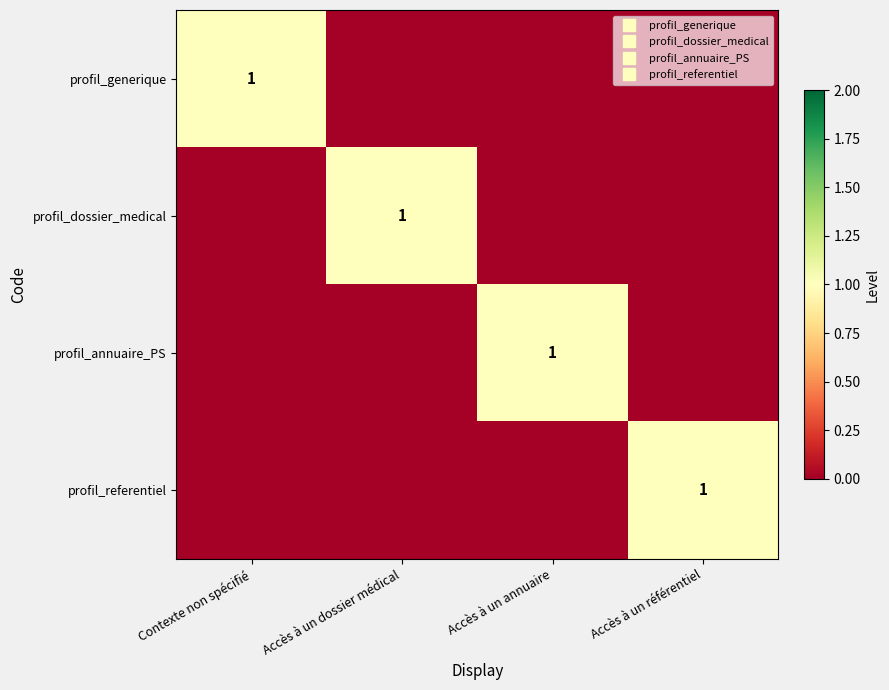

Which series has the largest range (max minus min)?

profil_generique